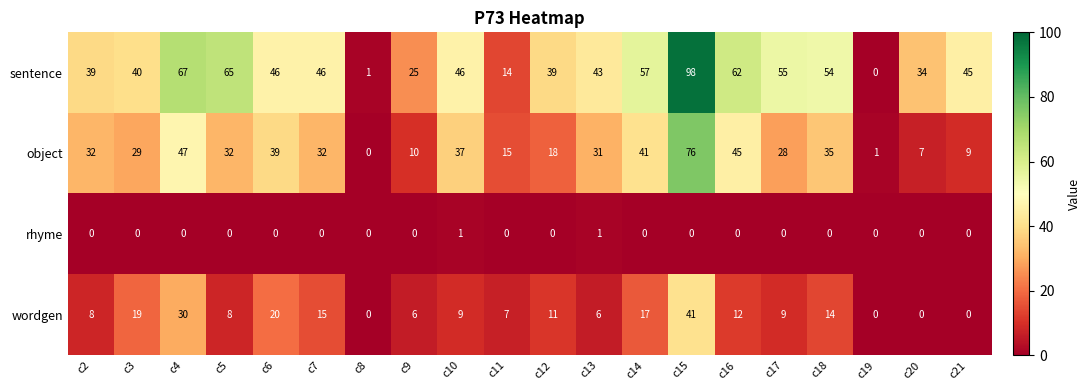

Which series changed the most between c7 and c21?

object